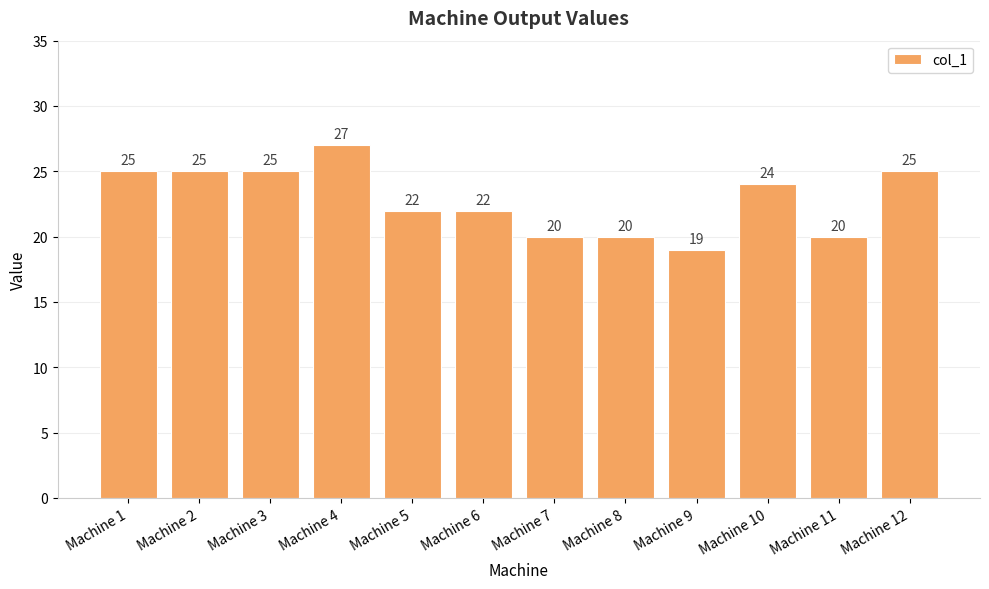

What is the difference between the maximum and minimum values?

8